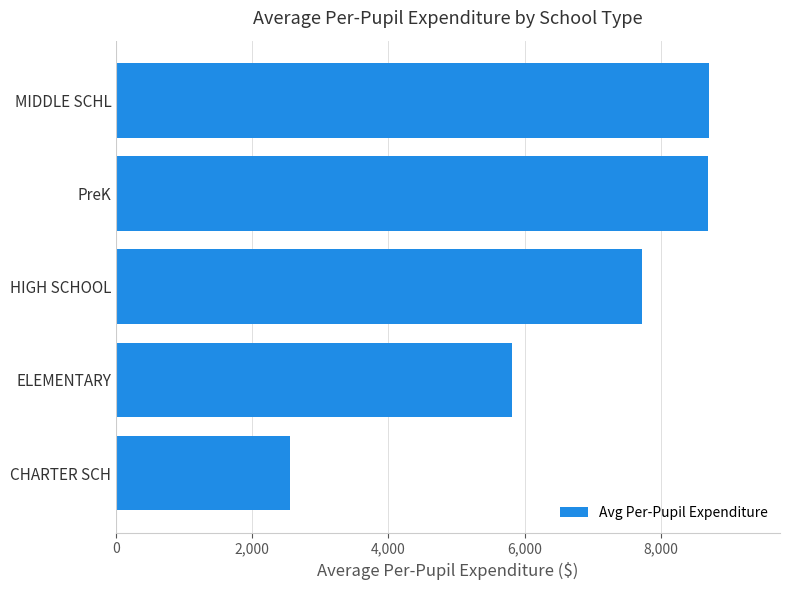

The chart shows a value of 13863.7 at HIGH SCHOOL. True or false?

False